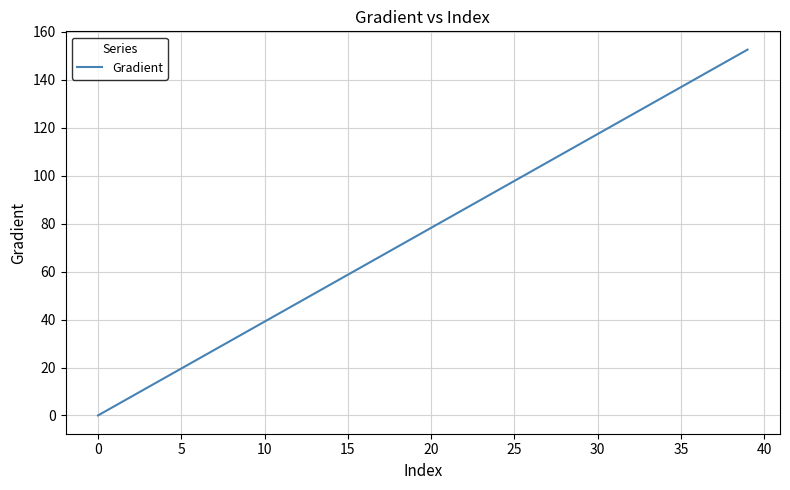

What is the sum of all values?

3052.8